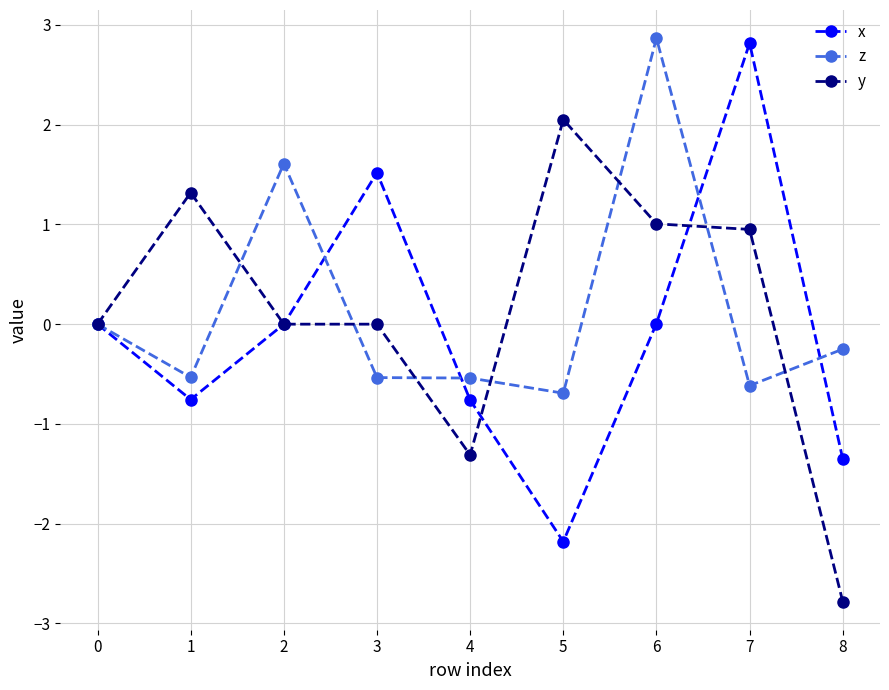

What is the value of the y point at the 8th from the left?

0.9